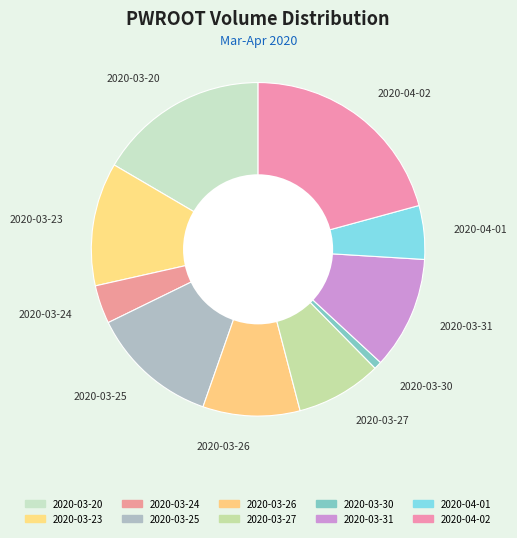

Is the sum of 2020-03-31 and 2020-04-02 greater than half?

No